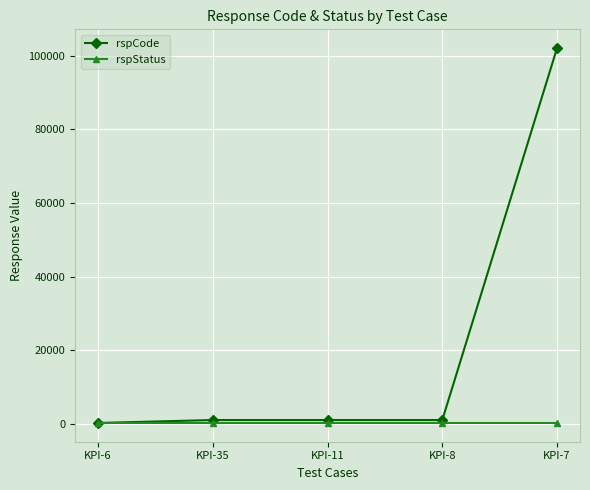

Does the chart have visible grid lines?

Yes